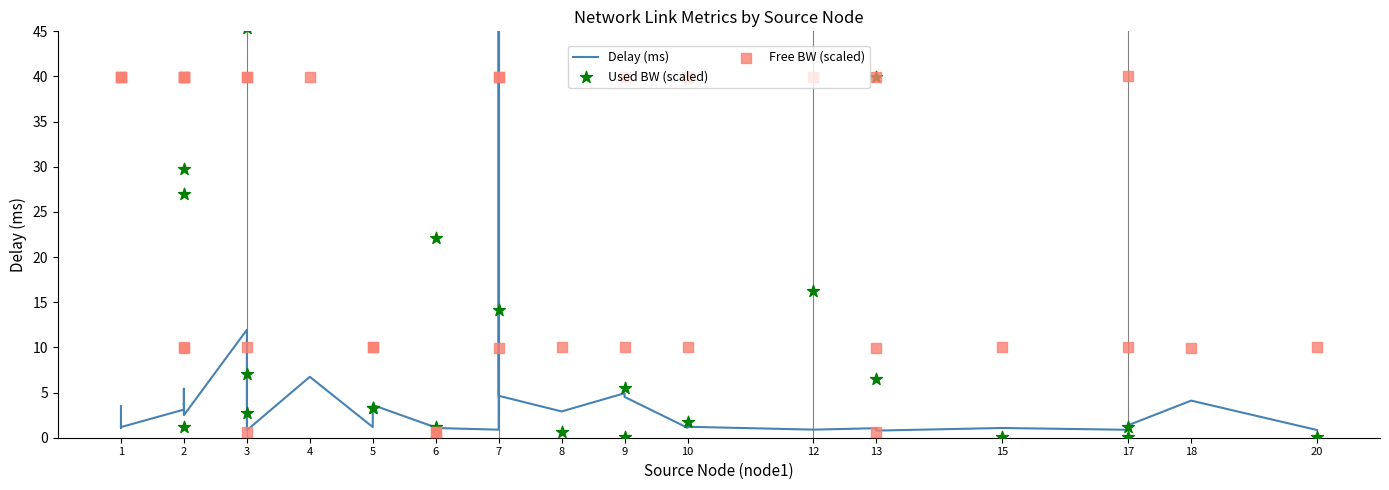

Which series contains the highest Y value?

Used BW (scaled)